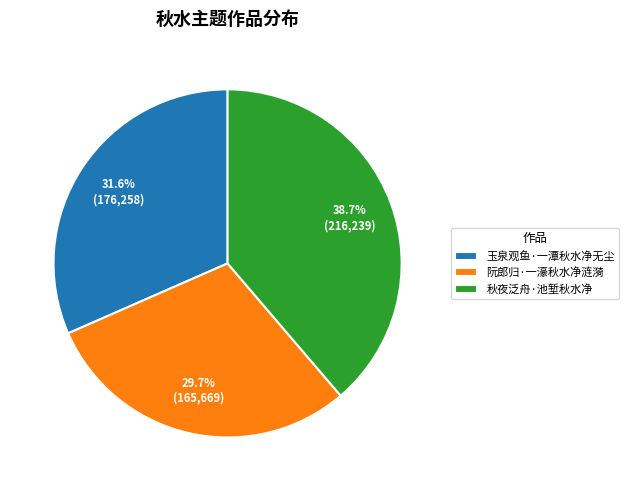

To the nearest percent, what percentage of the pie is 阮郎归·一濠秋水净涟漪?

30%